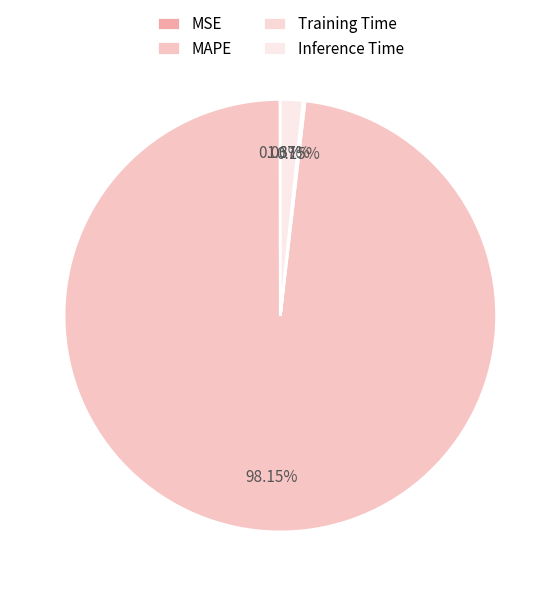

How many segments does this pie chart have?

4